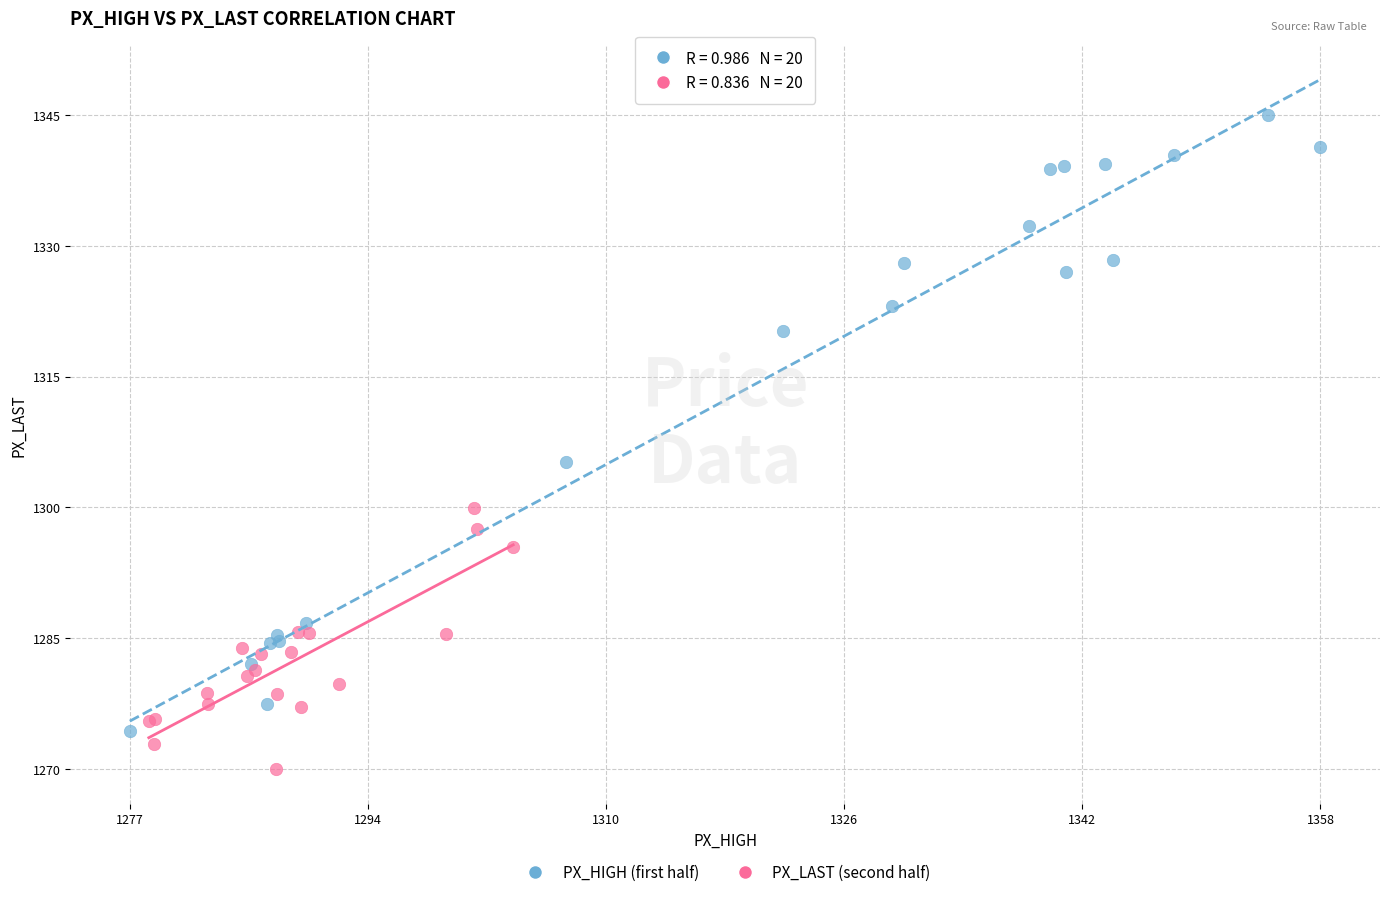

What are all the series names shown in the legend?

PX_HIGH (first half), PX_LAST (second half)